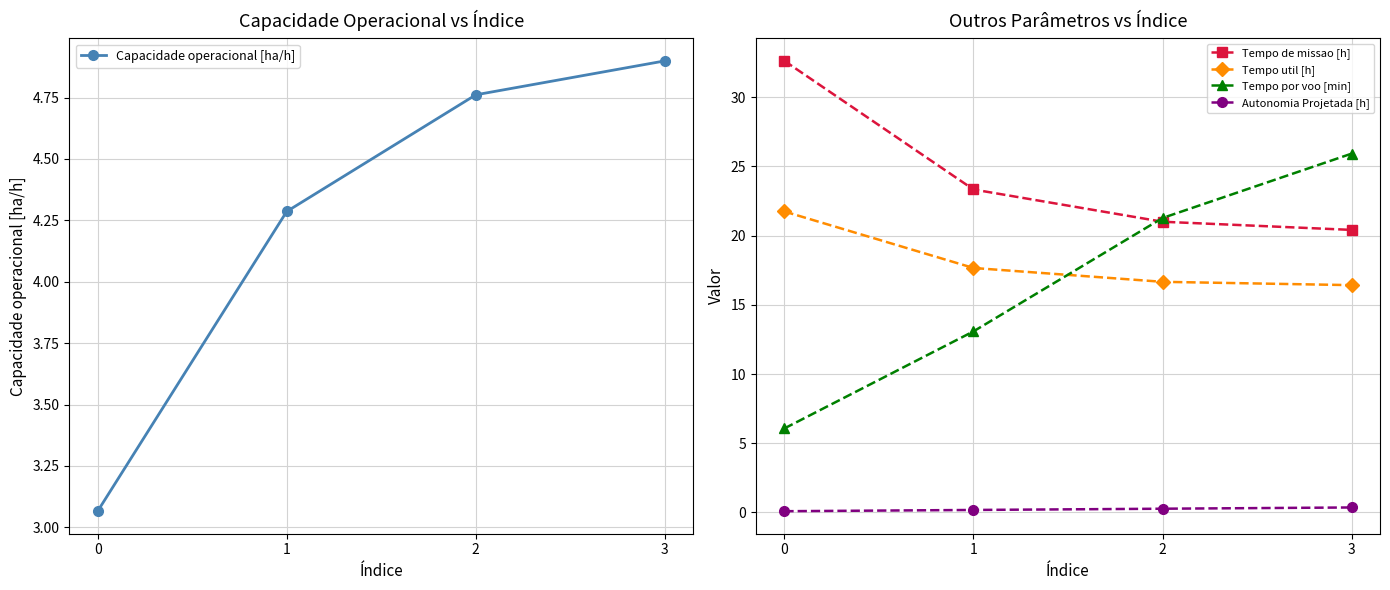

Is this an area chart (filled region under the line)?

No